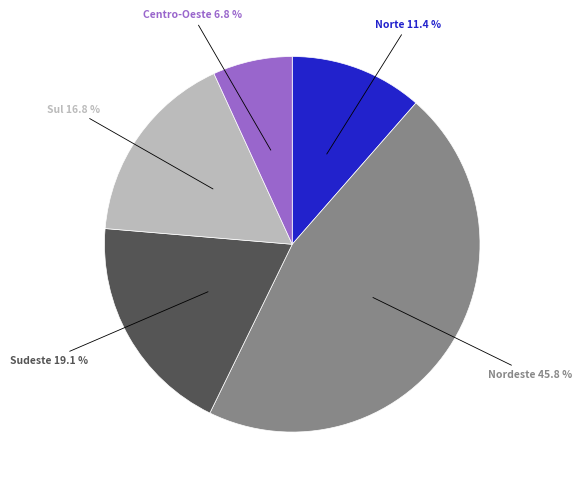

Is there a majority slice in this chart?

No